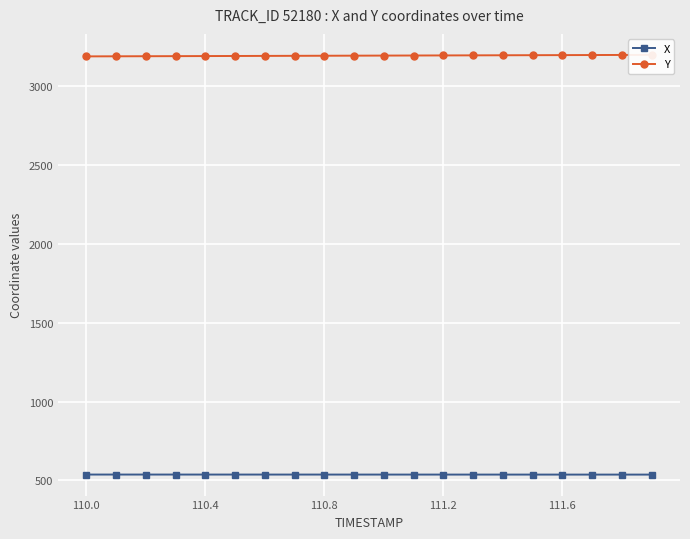

True or false: X has a value of 537.2 at 110.4.

True